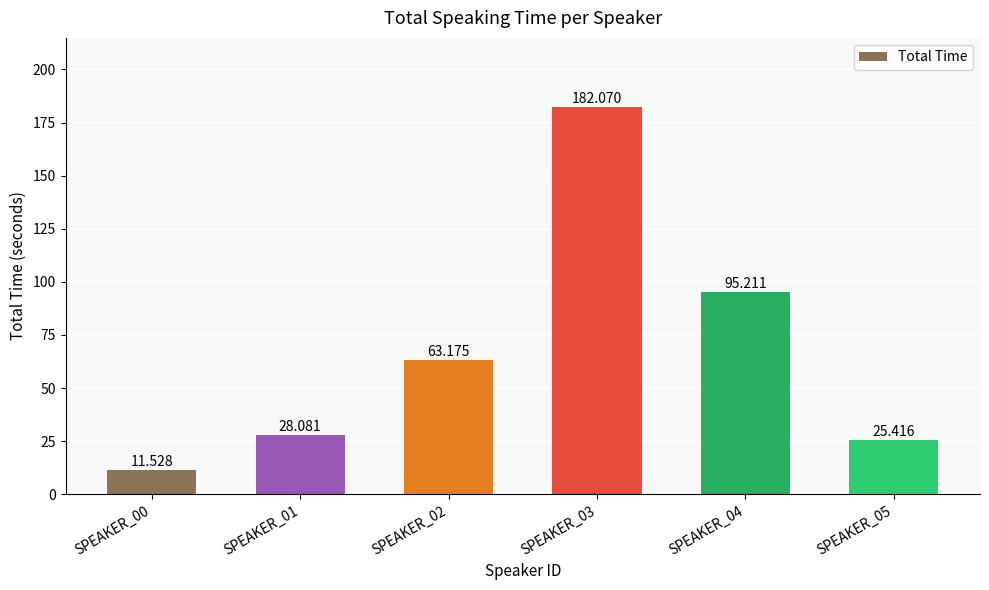

What is the average value?

67.6